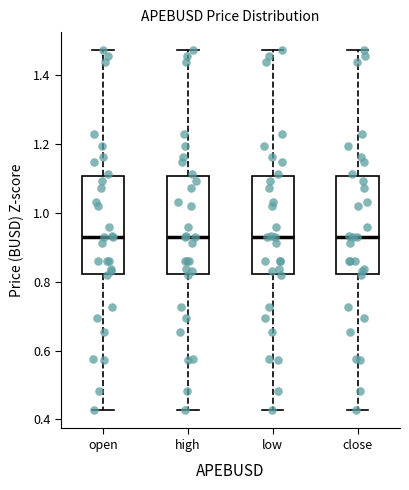

Reading left to right, read every box against the y-axis: the position of its median line, the range the box covers, and the ends of its whiskers. The values are not printed on the chart, so give them approximately, as read against the axis.

open: median 0.92, box 0.82 to 1.10, whiskers 0.42 to 1.48
high: median 0.92, box 0.82 to 1.10, whiskers 0.42 to 1.48
low: median 0.92, box 0.82 to 1.10, whiskers 0.42 to 1.48
close: median 0.92, box 0.82 to 1.10, whiskers 0.42 to 1.48